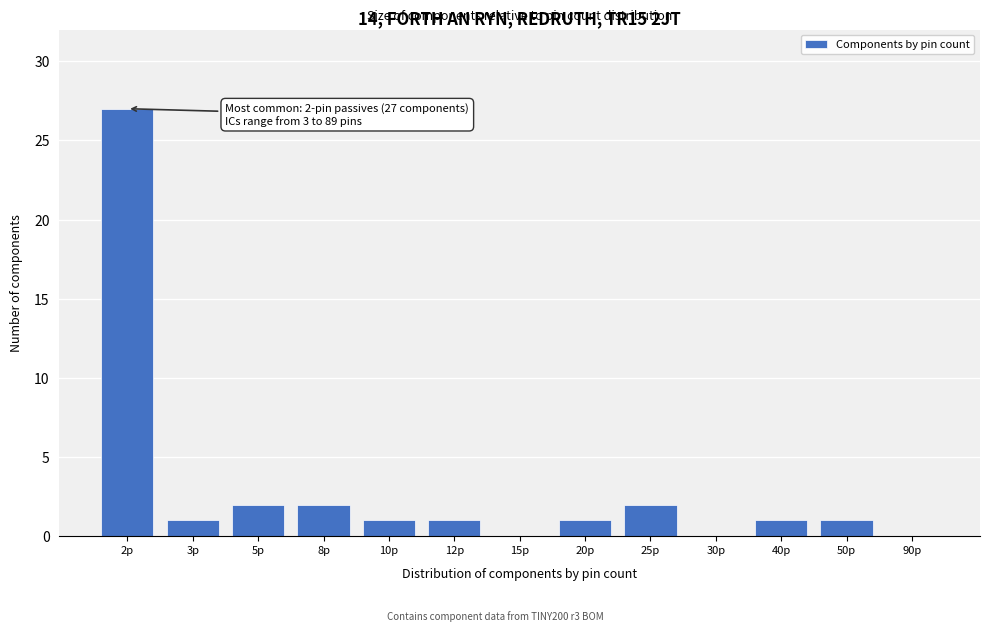

Reading left to right, list all the values displayed in this chart.

2p=27	3p=1	5p=2	8p=2	10p=1	12p=1	15p=0	20p=1	25p=2	30p=0	40p=1	50p=1	90p=0